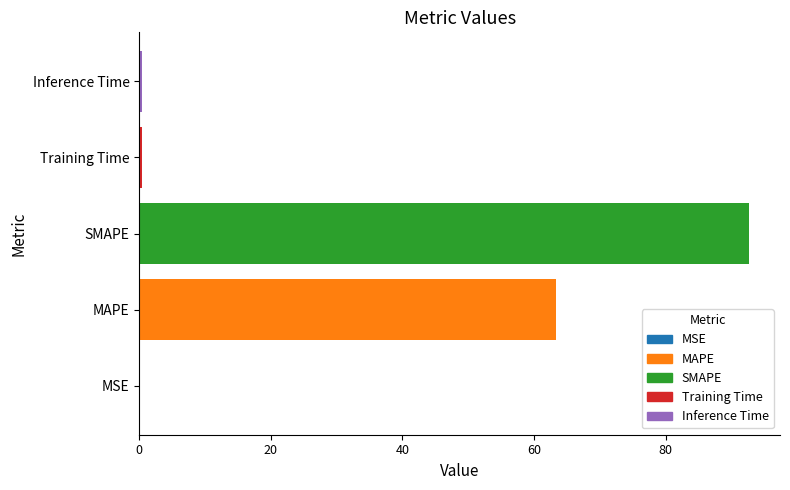

What is the maximum value shown in the chart?

92.7